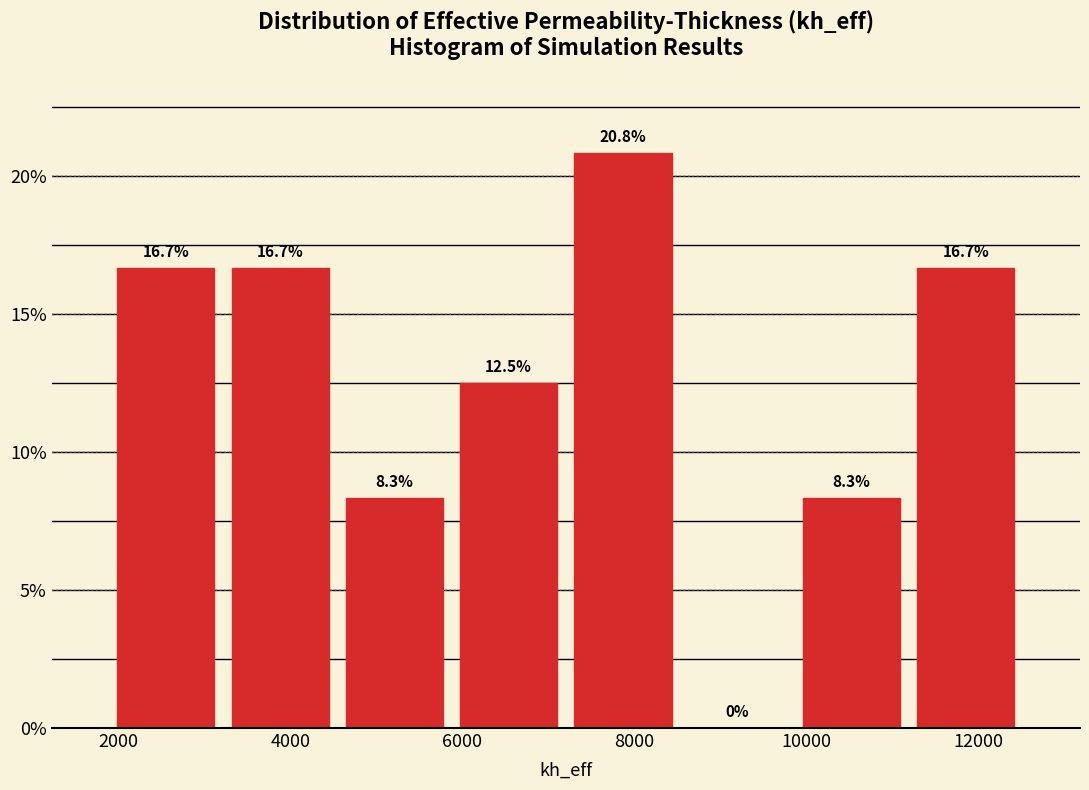

How tall is the bar that spans 3200 to 4600 on the x-axis? The bar edges are not printed on the chart, so give them approximately, as read against the axis.

16.7